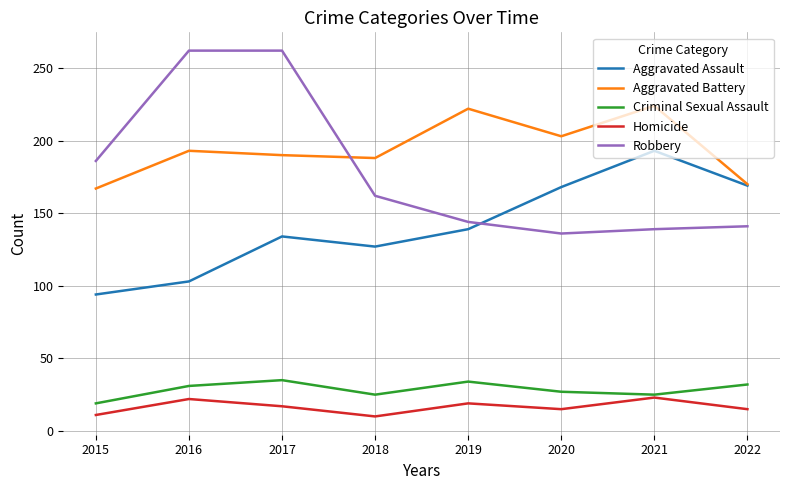

How many distinct data groups are displayed?

5